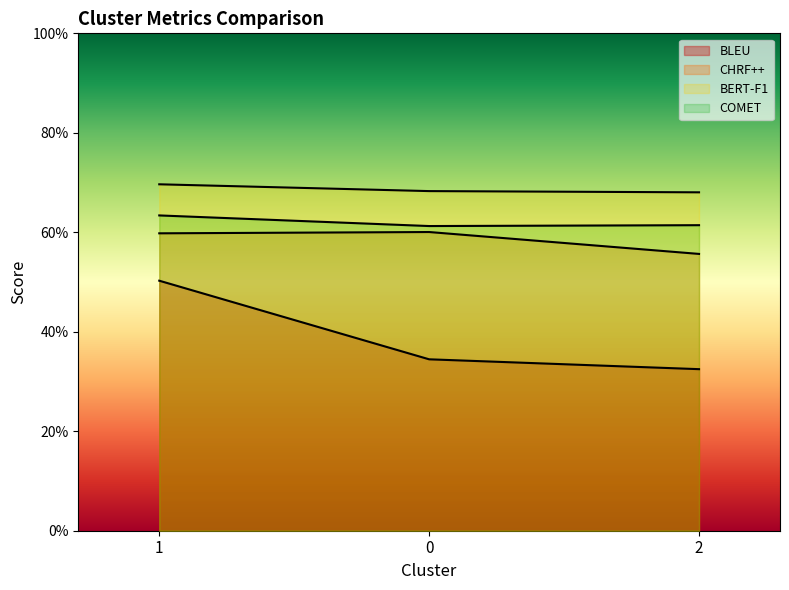

What is the value of the BLEU point at the 2nd from the left?

34.5